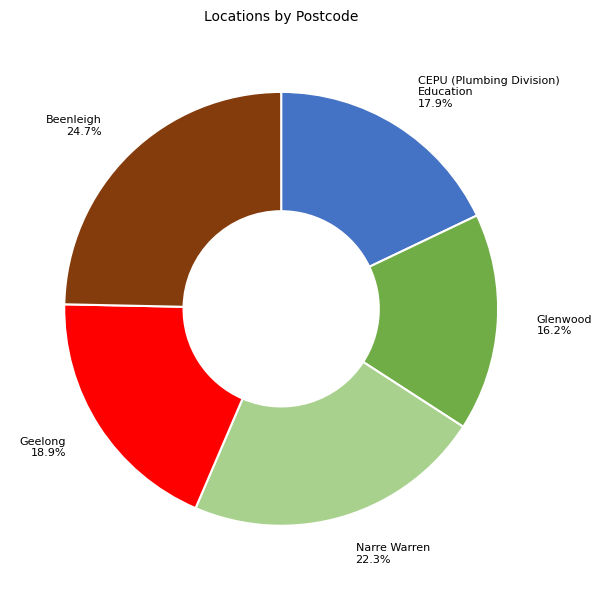

Does any single category account for the majority?

No